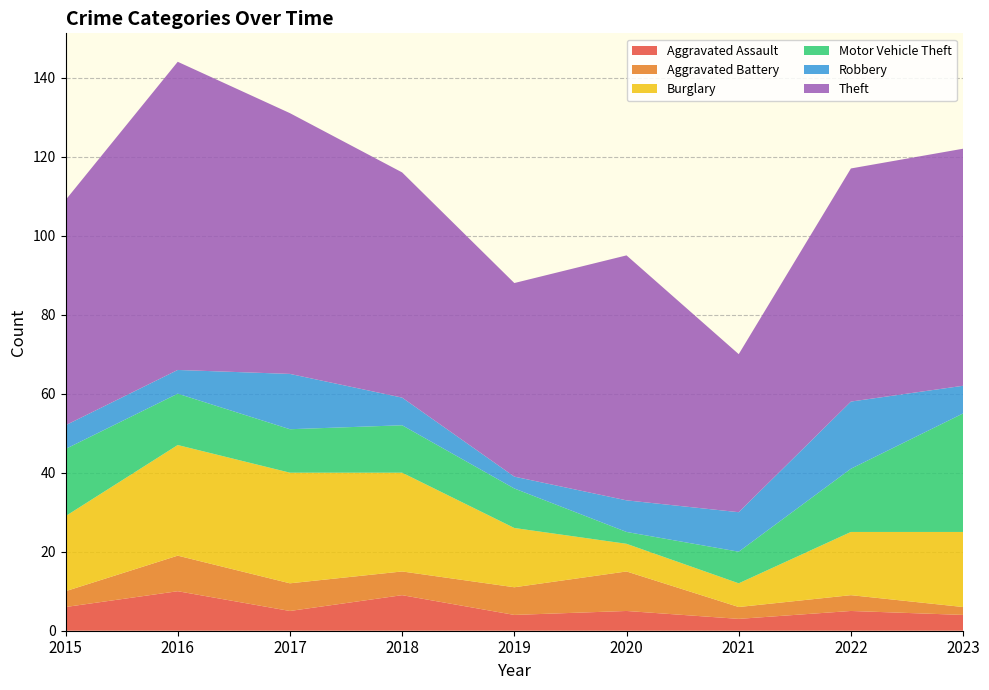

Reading left to right, what are all the values shown in this chart?

Aggravated Assault: 2015=6	2016=10	2017=5	2018=9	2019=4	2020=5	2021=3	2022=5	2023=4
Aggravated Battery: 2015=4	2016=9	2017=7	2018=6	2019=7	2020=10	2021=3	2022=4	2023=2
Burglary: 2015=19	2016=28	2017=28	2018=25	2019=15	2020=7	2021=6	2022=16	2023=19
Motor Vehicle Theft: 2015=17	2016=13	2017=11	2018=12	2019=10	2020=3	2021=8	2022=16	2023=30
Robbery: 2015=6	2016=6	2017=14	2018=7	2019=3	2020=8	2021=10	2022=17	2023=7
Theft: 2015=57	2016=78	2017=66	2018=57	2019=49	2020=62	2021=40	2022=59	2023=60